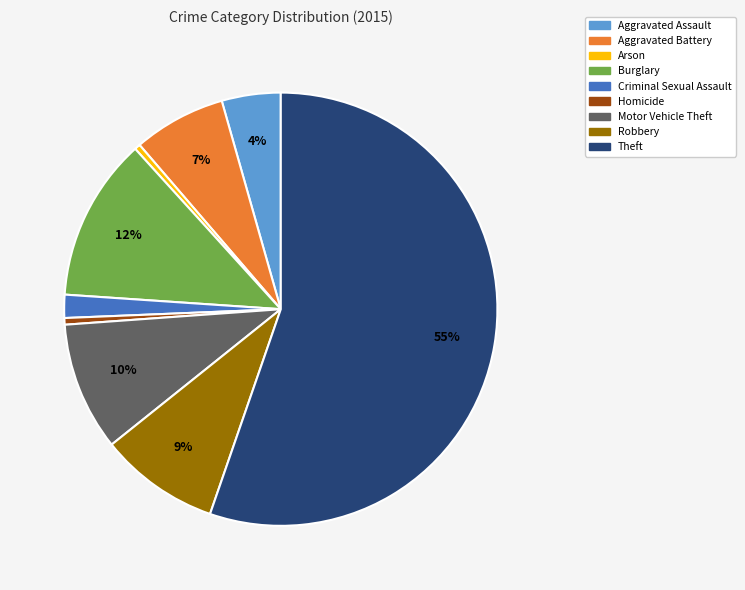

True or false: Robbery accounts for 3% of the total.

False